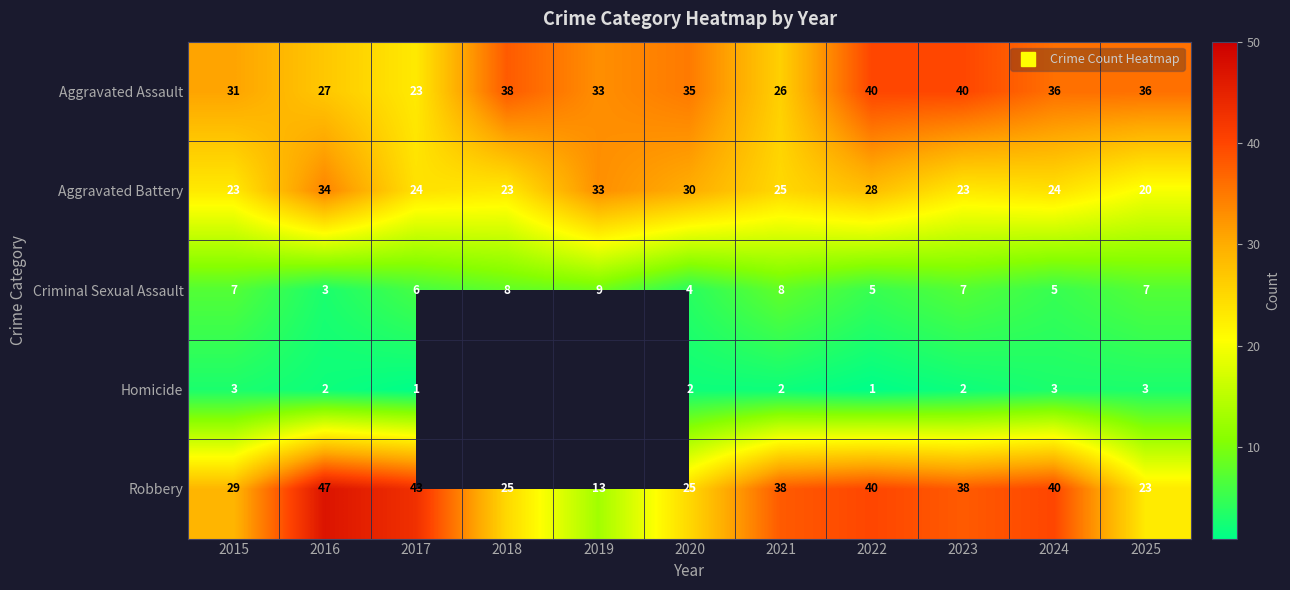

Which series changed the most between 2015 and 2018?

Aggravated Assault